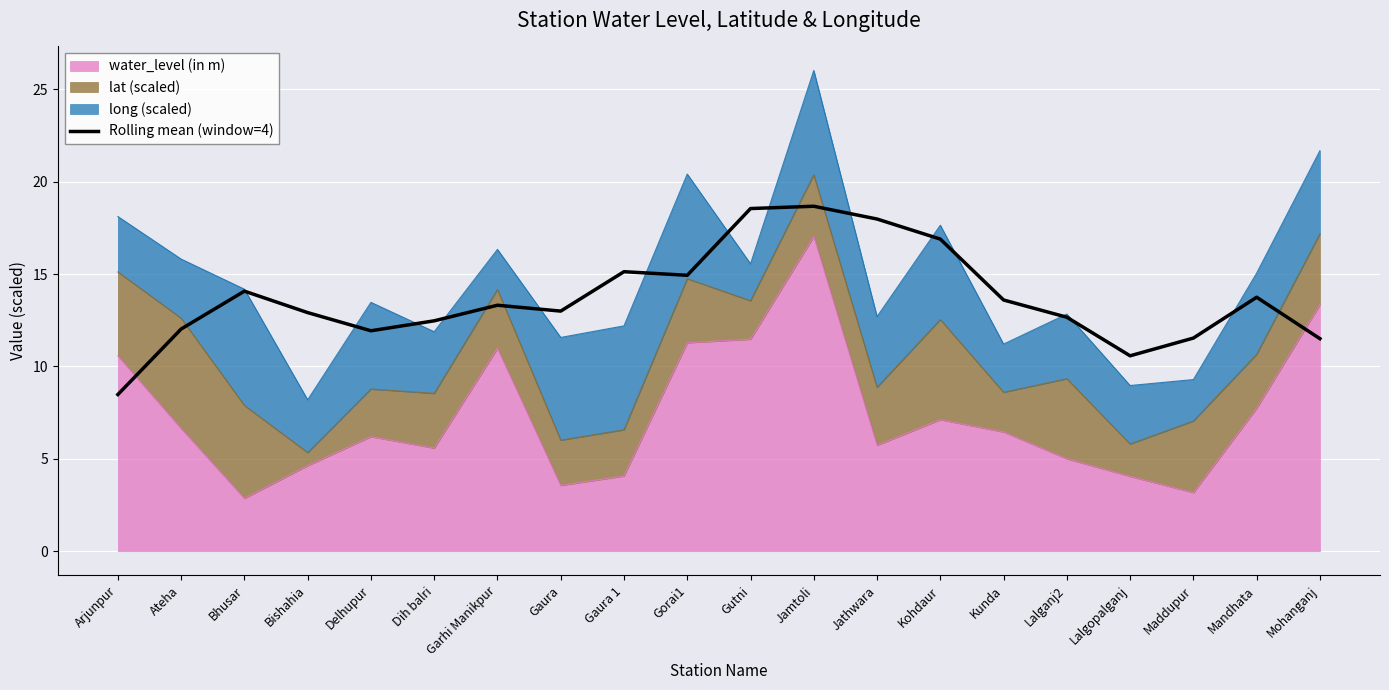

At which label does the data first exceed 13?

Bhusar